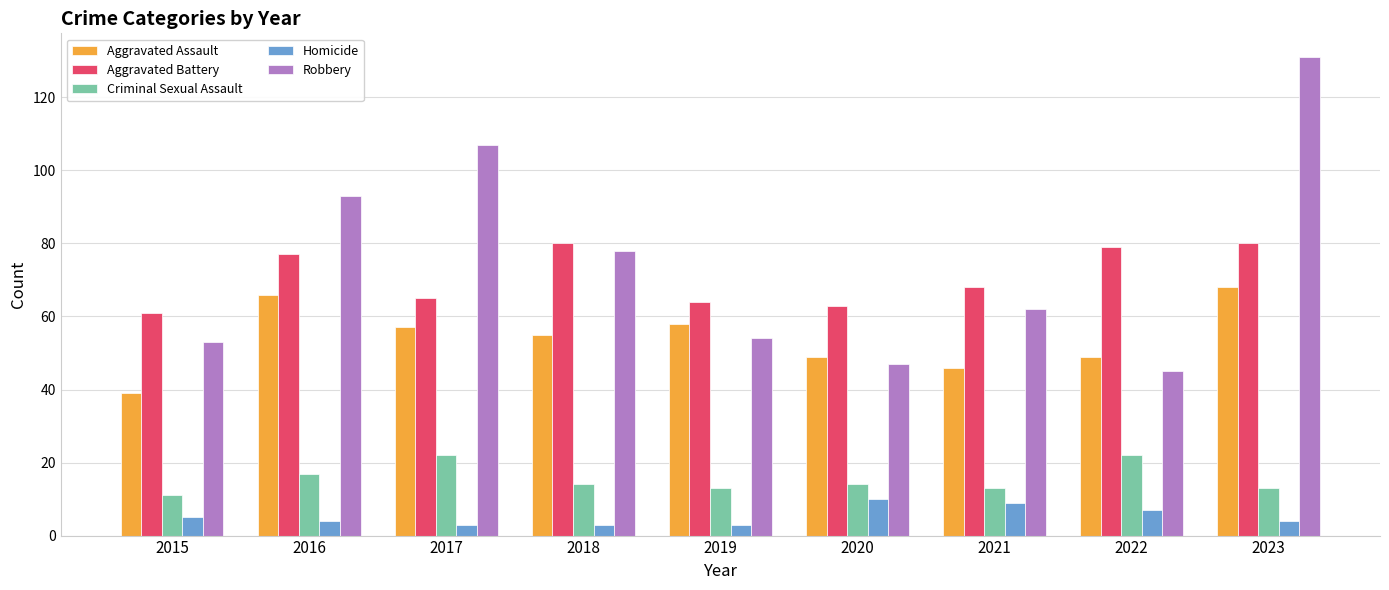

Which series has the widest spread of values?

Robbery